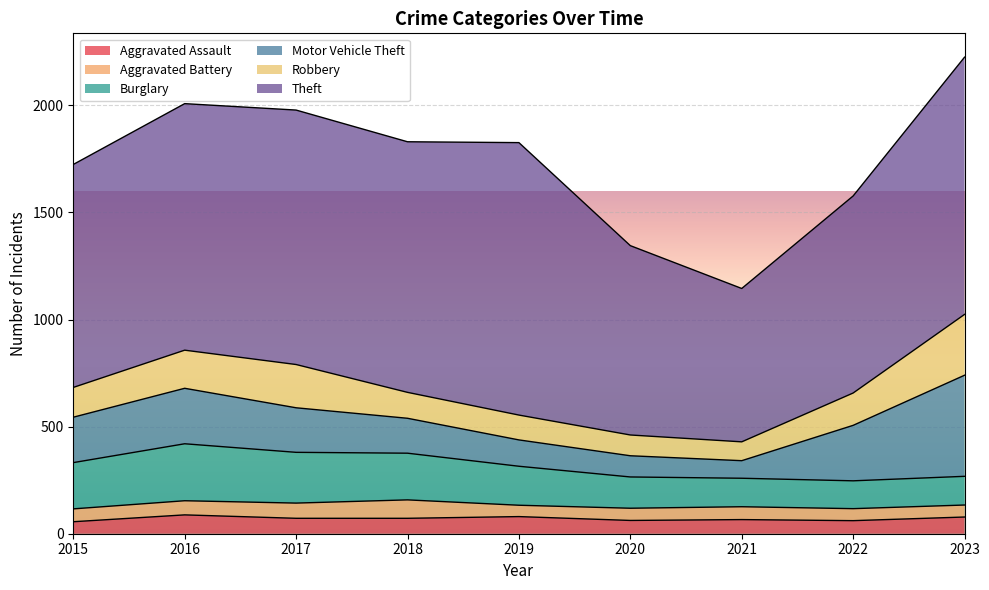

True or false: Theft and Burglary cross at least once.

False